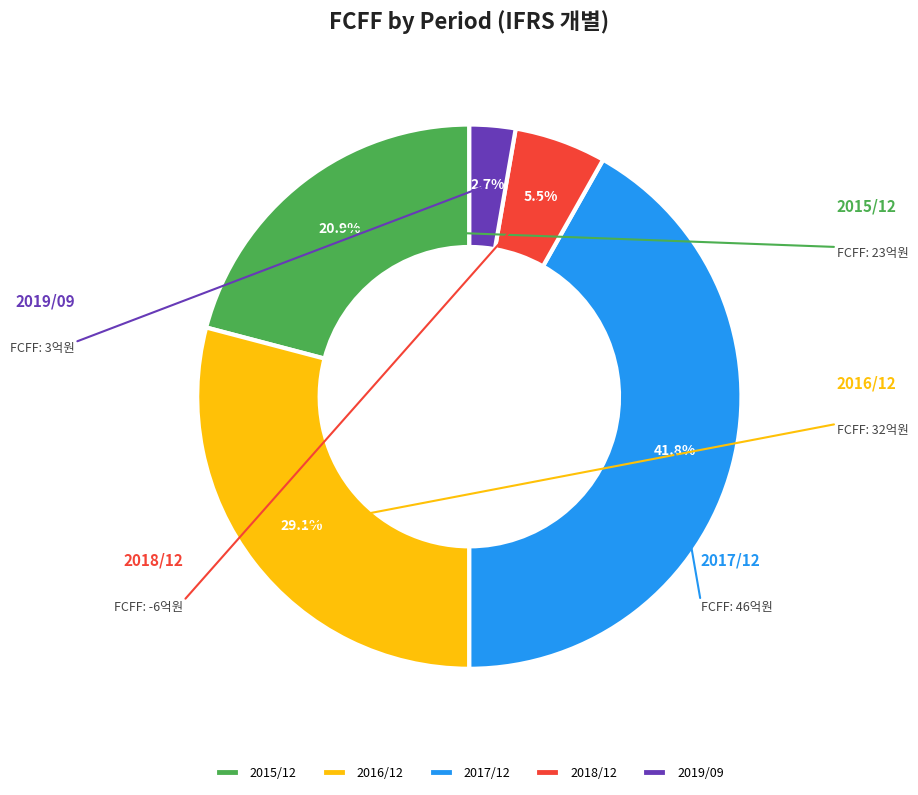

Does 2016/12 account for over 50% of the chart?

No